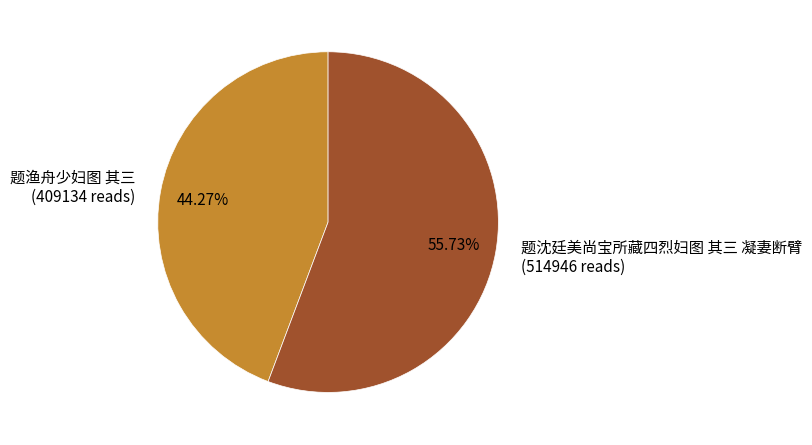

What is the smallest slice in the pie chart?

题渔舟少妇图 其三